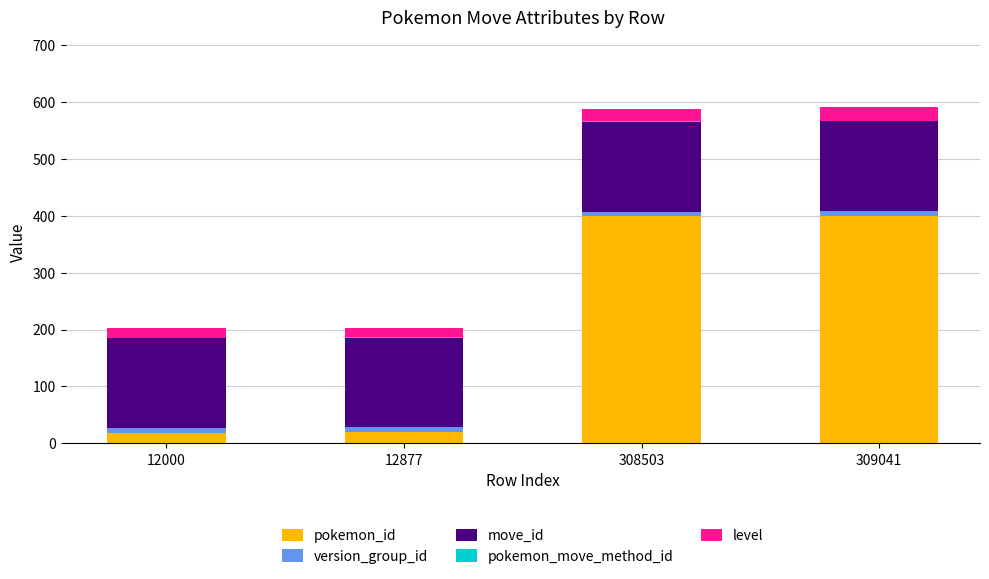

Is it true that pokemon_id equals 399 at 308503?

True